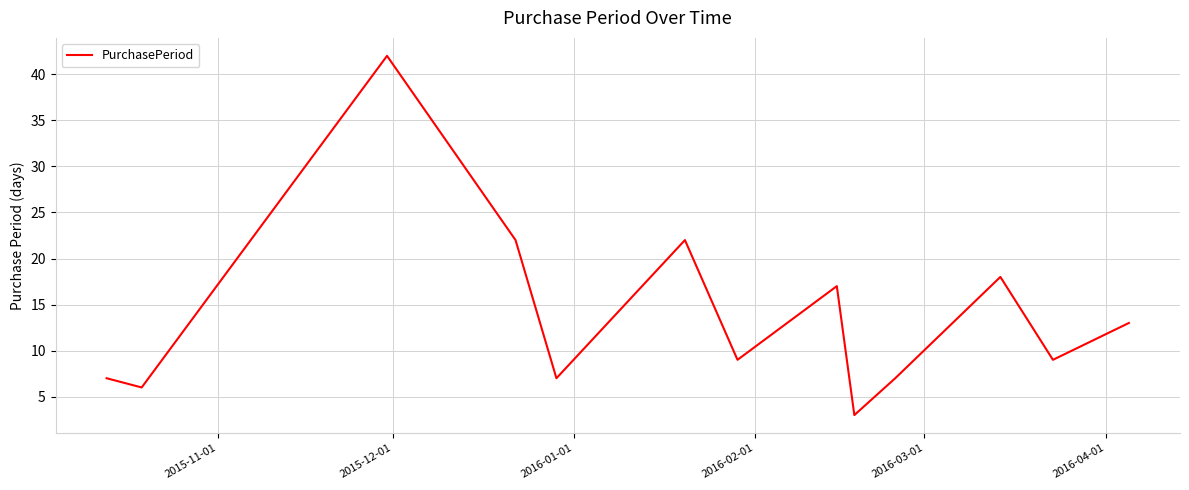

What is the difference between the maximum and minimum values?

39